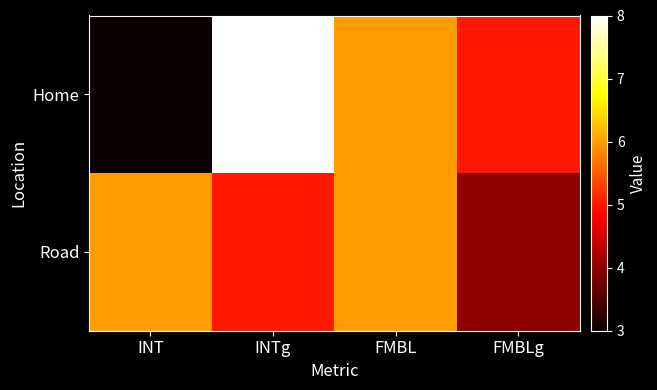

Reading left to right, extract all data points from this chart.

Home: INT=3	INTg=8	FMBL=6	FMBLg=5
Road: INT=6	INTg=5	FMBL=6	FMBLg=4